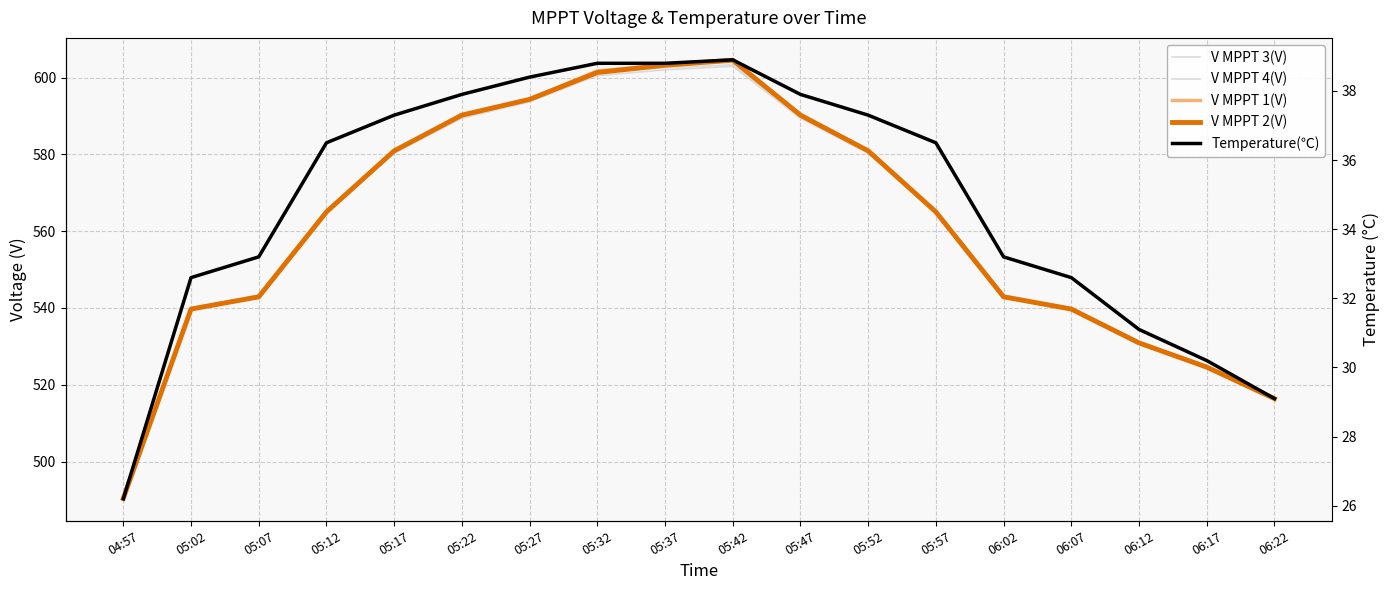

What is the approximate value of V MPPT 2(V) at 06:02?

542.9